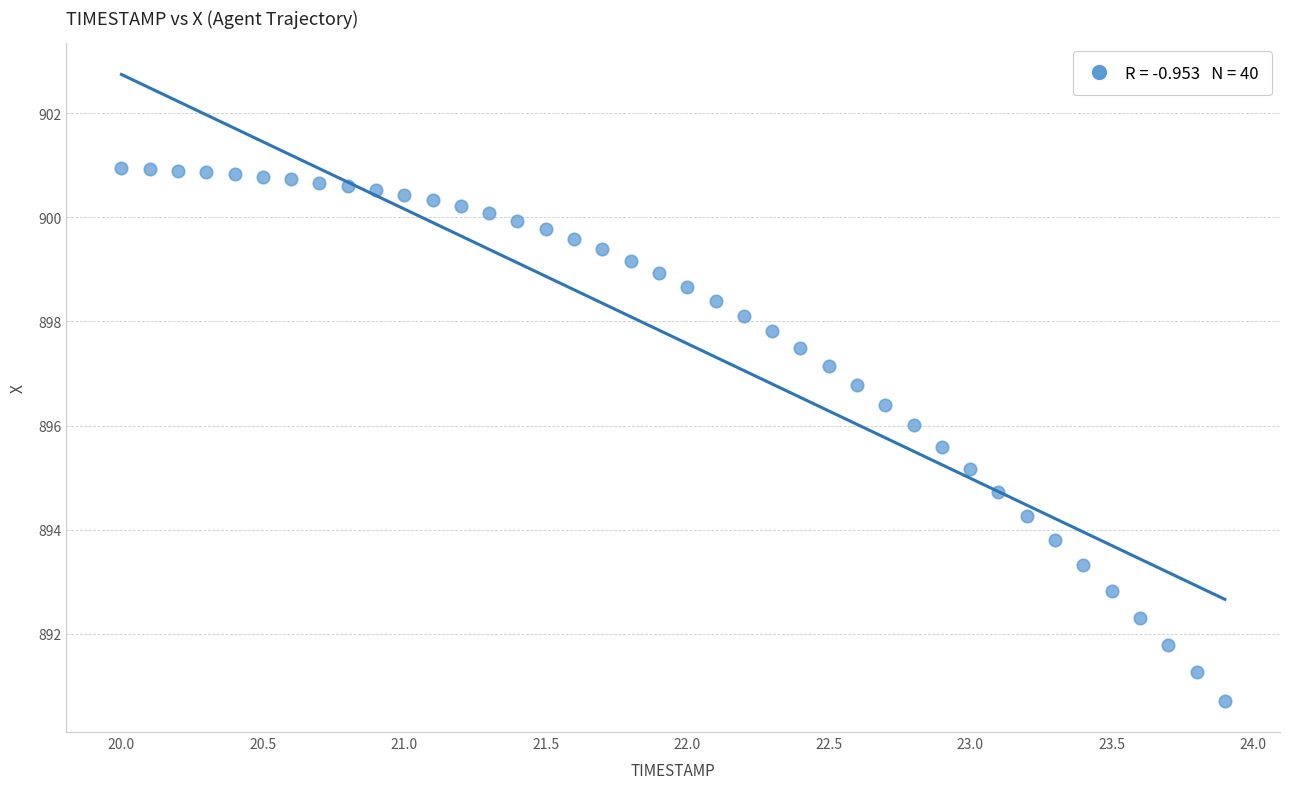

What is the range of X values (max minus min)?

3.9